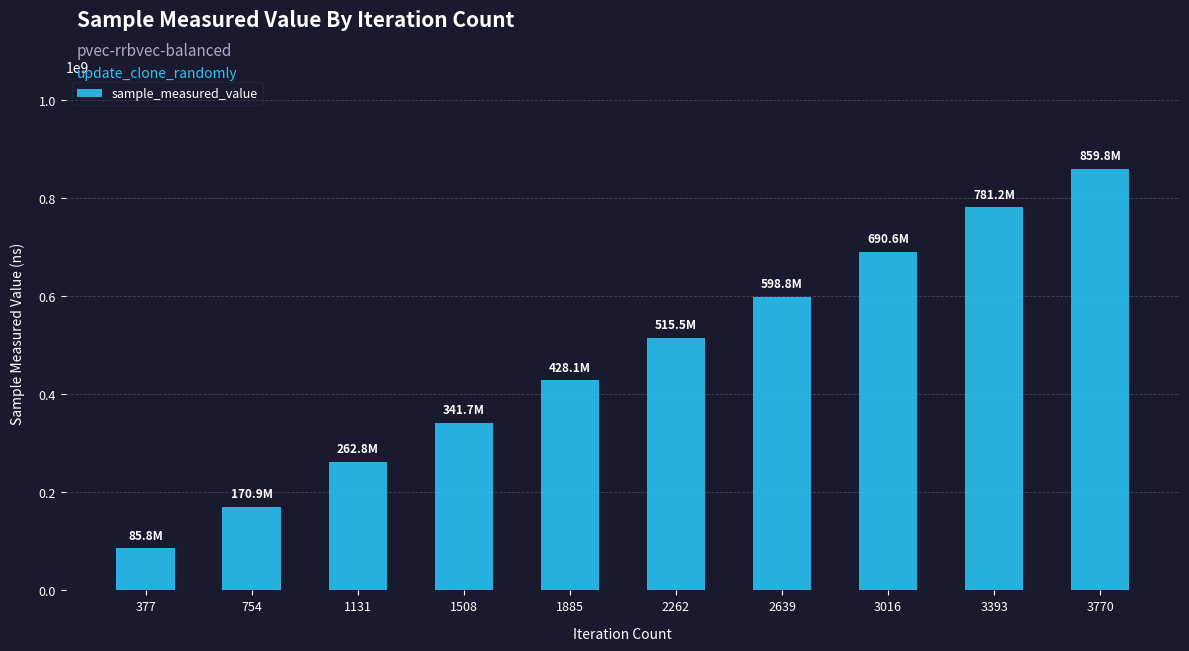

What is the value of the 3rd bar from the left?

262791634